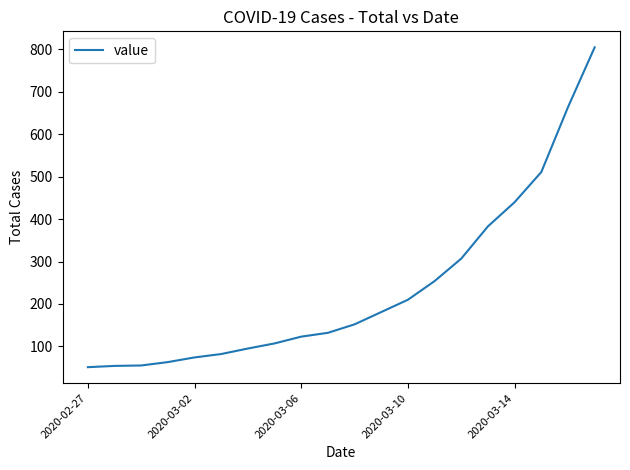

What is the difference between the maximum and second lowest values?

751